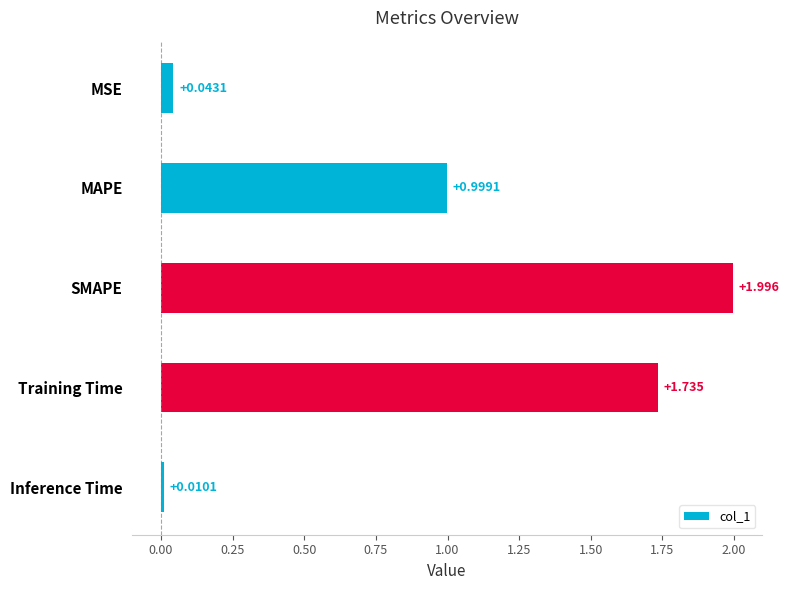

What is the label of the 3rd bar from the top?

SMAPE